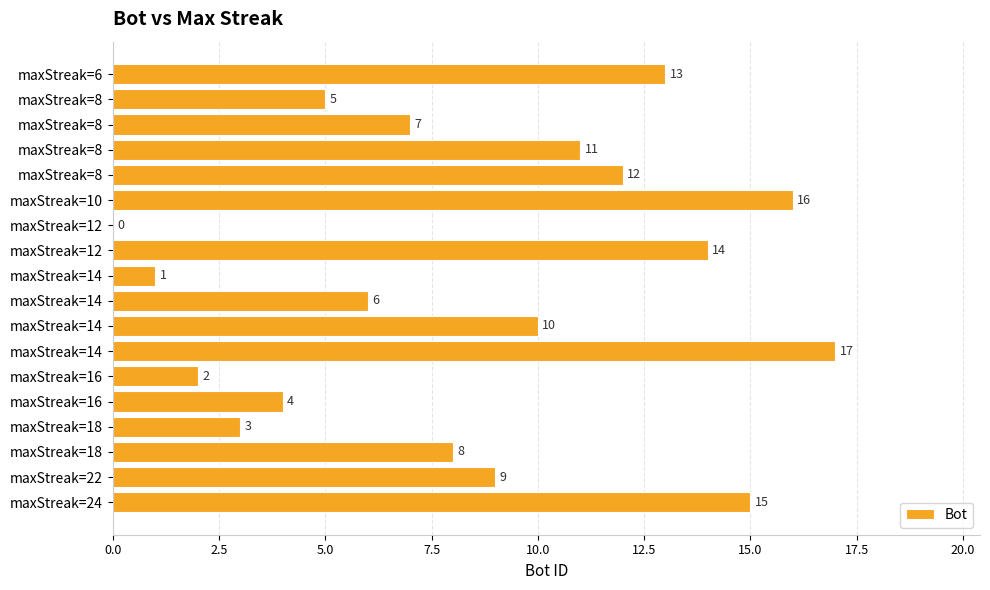

Count the number of data series in this chart.

1